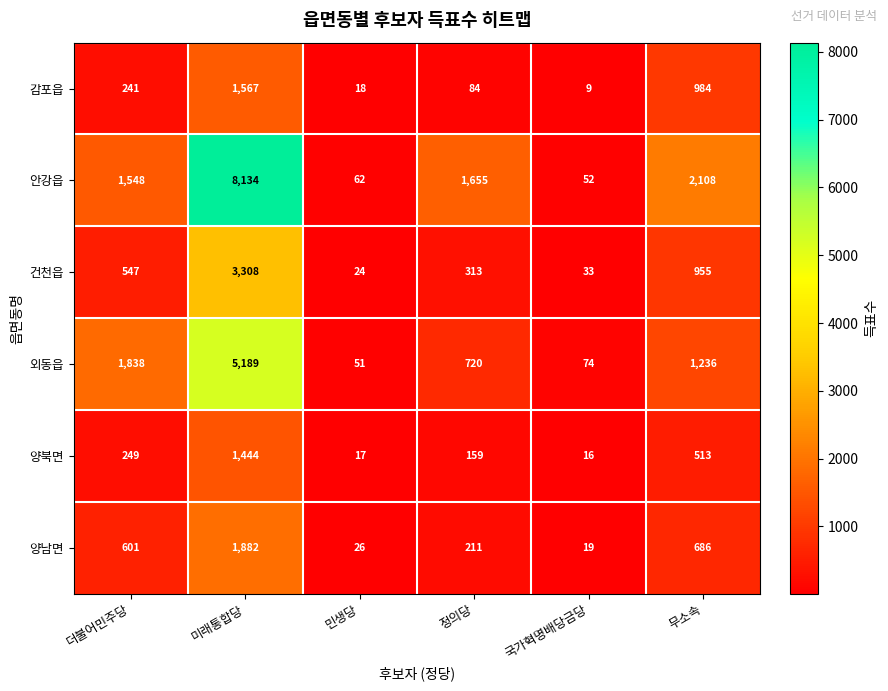

What is the difference between the maximum and minimum values in the 양북면 series?

1428